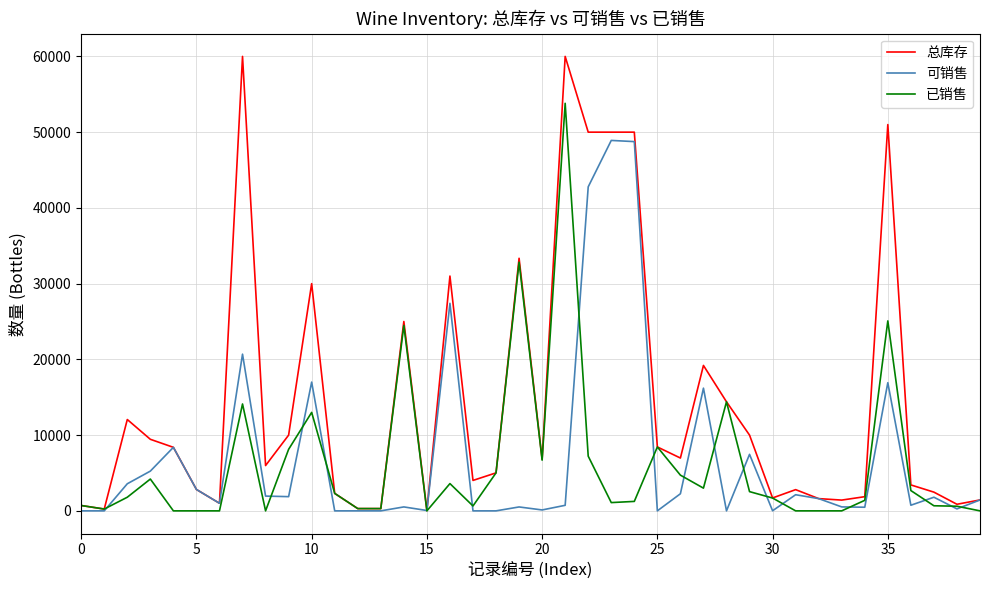

What is the maximum value shown in the chart?

60000